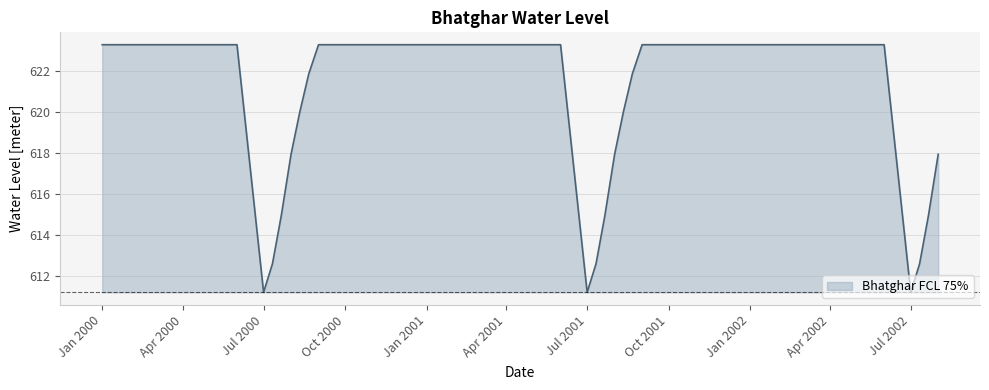

What is the minimum value shown in the chart?

611.2